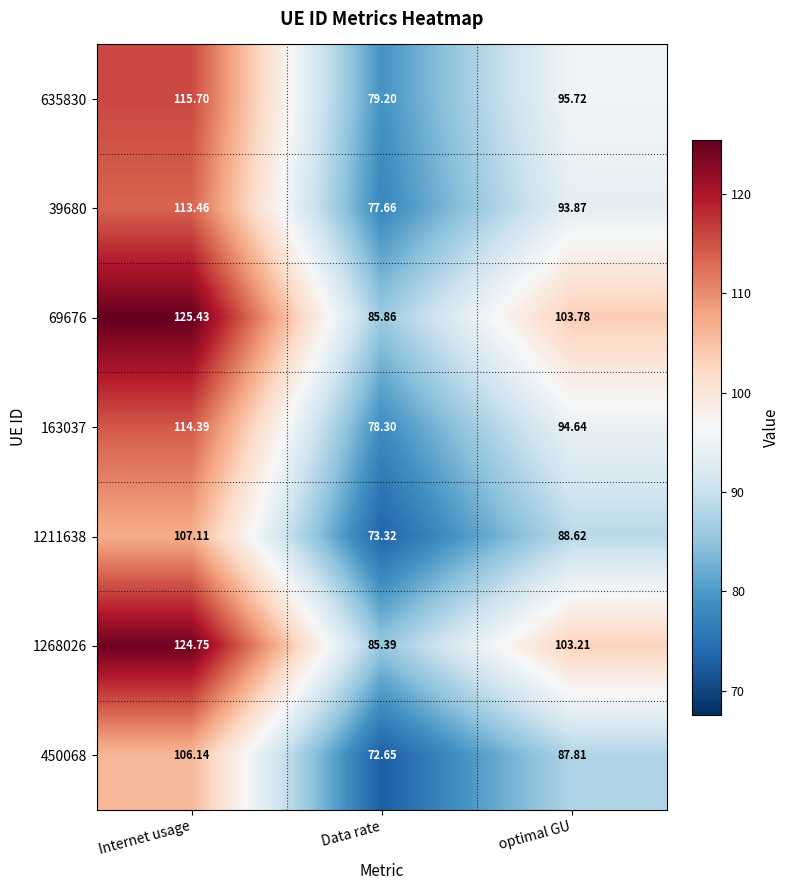

How many data points in 163037 are above 94?

2